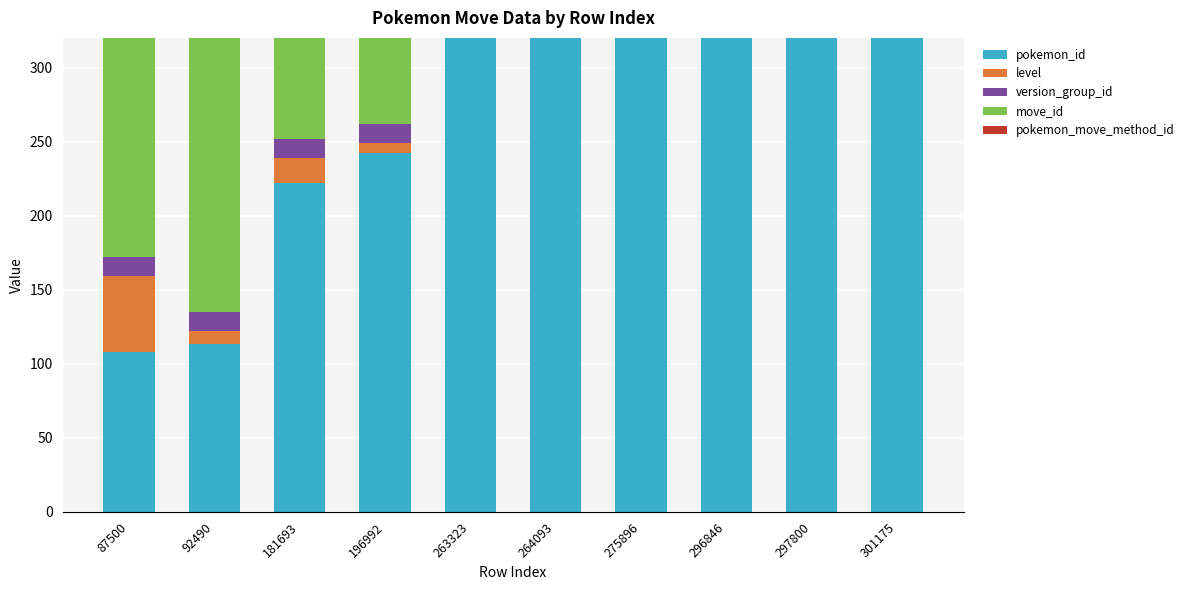

Reading left to right, transcribe all the data shown in this chart.

pokemon_id: 87500=108	92490=113	181693=222	196992=242	263323=333	264093=334	275896=350	296846=380	297800=381	301175=385
level: 87500=51	92490=9	181693=17	196992=7	263323=41	264093=45	275896=15	296846=30	297800=30	301175=25
version_group_id: 87500=13	92490=13	181693=13	196992=13	263323=13	264093=13	275896=13	296846=13	297800=13	301175=13
move_id: 87500=287	92490=287	181693=287	196992=287	263323=287	264093=287	275896=287	296846=287	297800=287	301175=287
pokemon_move_method_id: 87500=1	92490=1	181693=1	196992=1	263323=1	264093=1	275896=1	296846=1	297800=1	301175=1